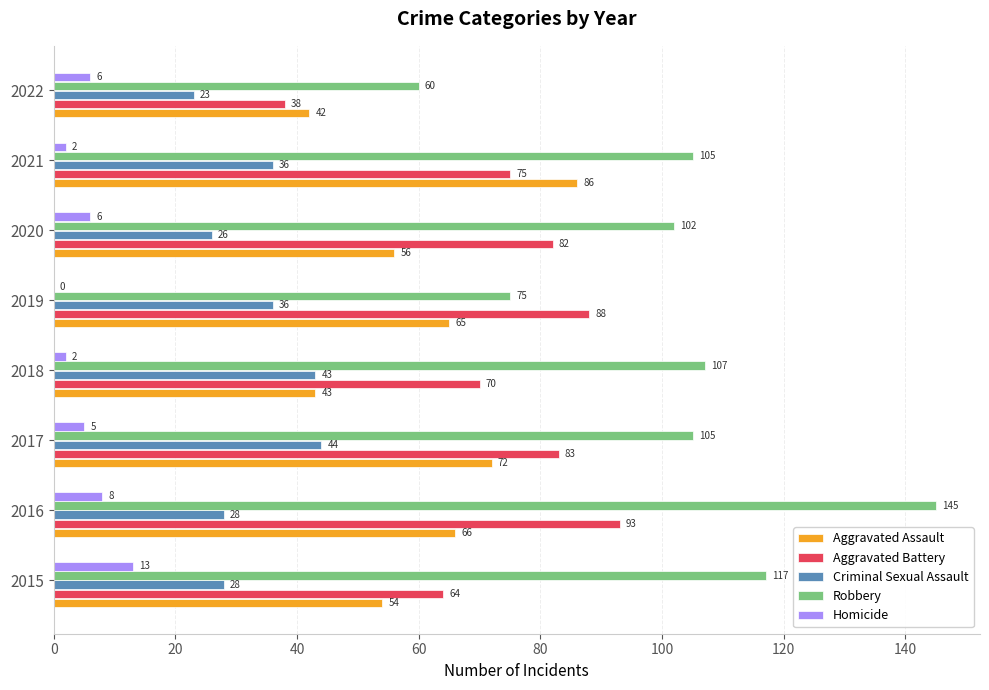

True or false: Homicide has a value of 2 at 2018.

True